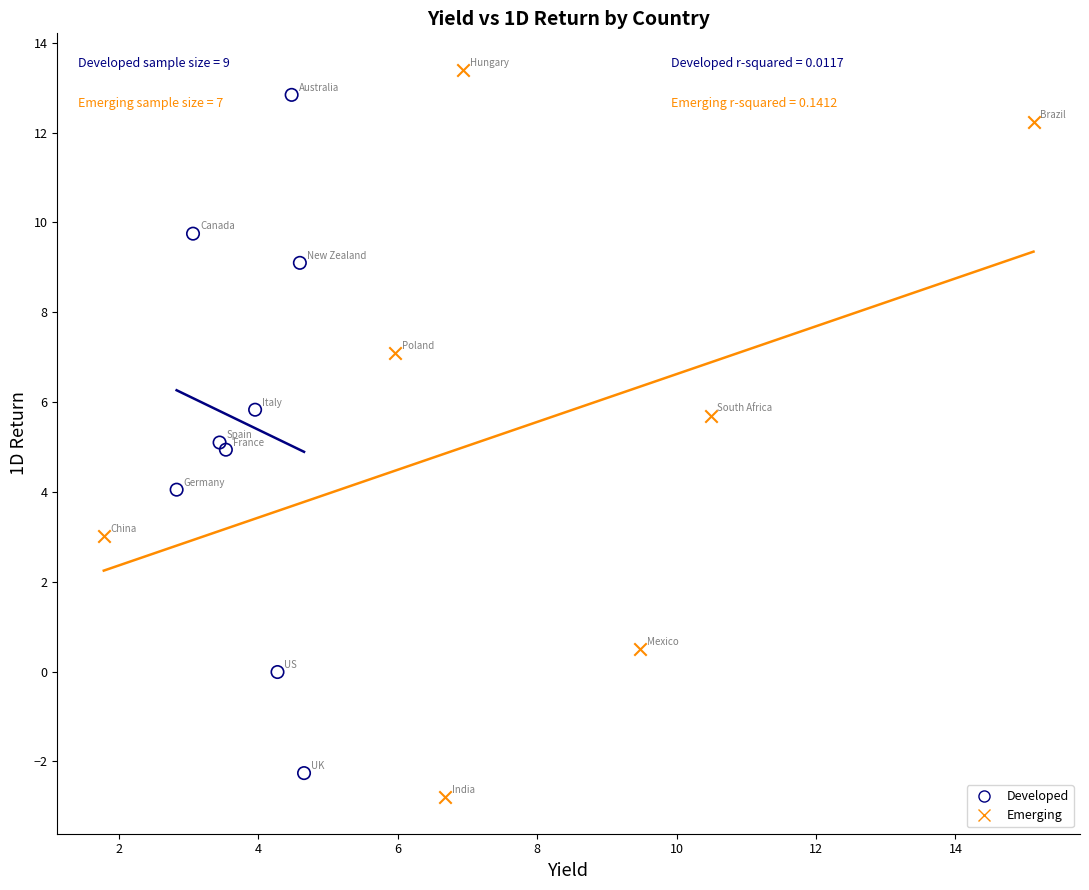

Which series reaches the maximum Y coordinate?

Emerging